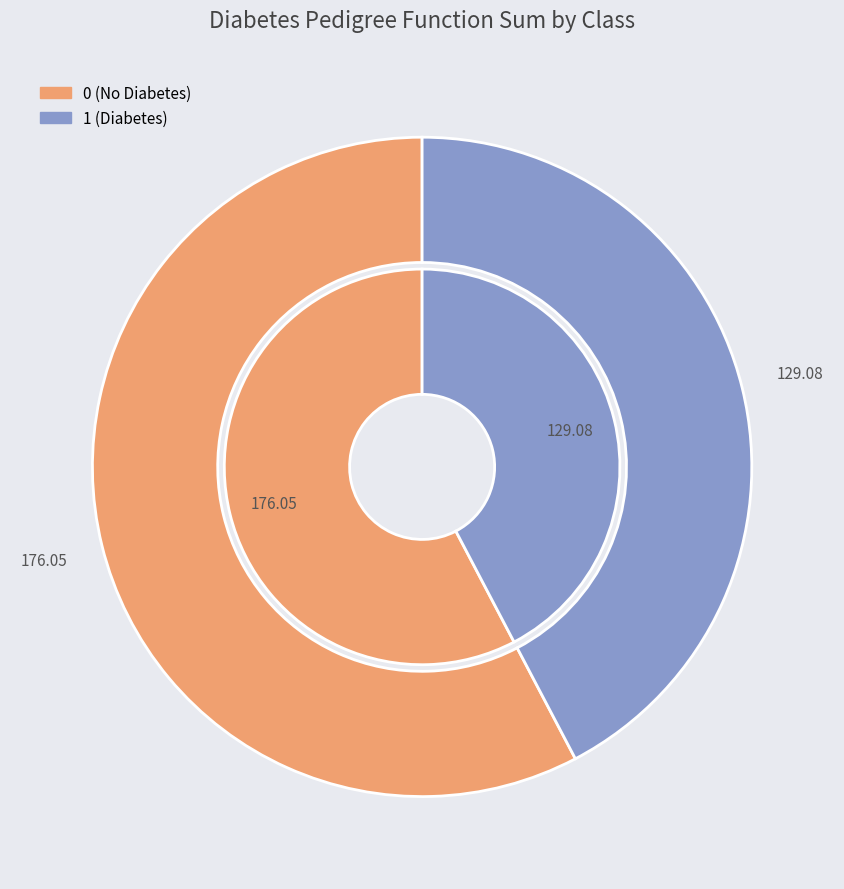

True or false: class_1_pedigree_sum accounts for 37% of the total.

False